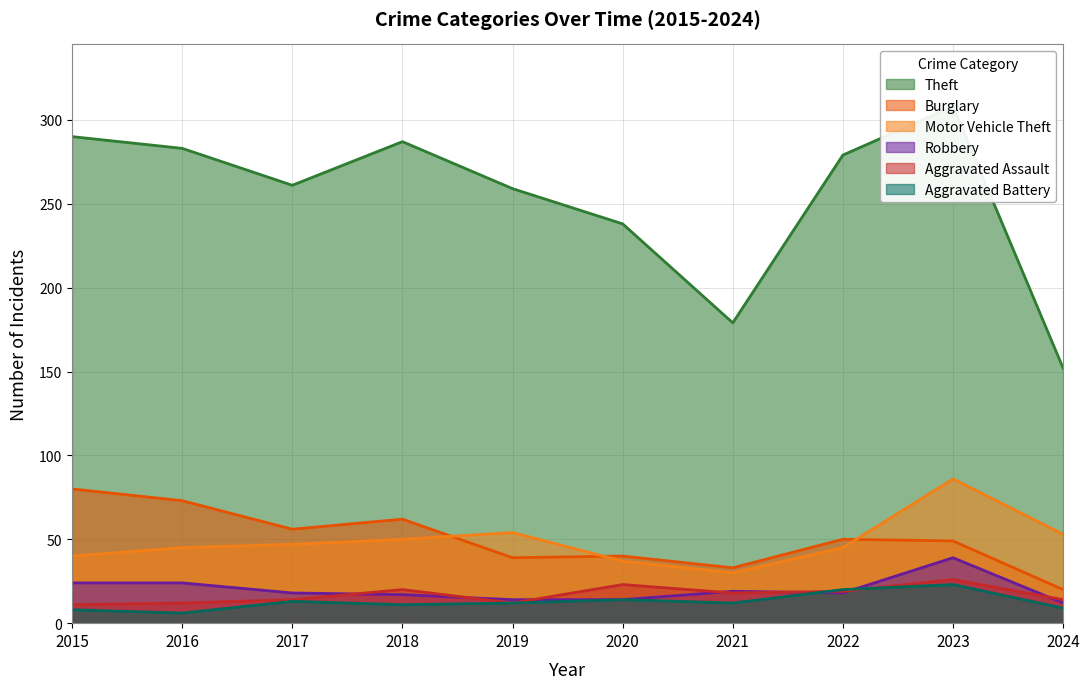

At how many categories does at least one series exceed 92?

10